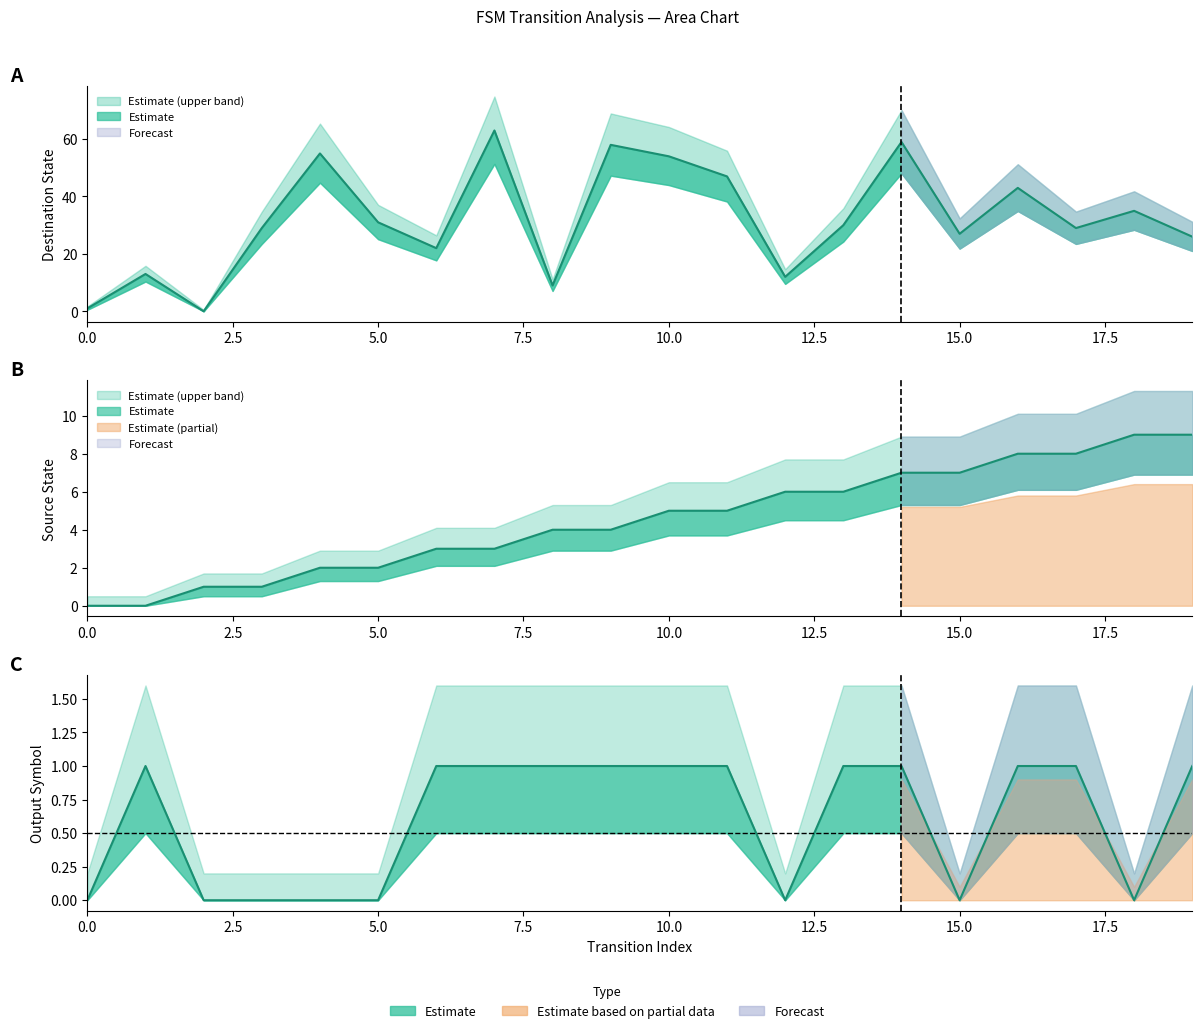

True or false: source_state has a value of 4 at 8.

True